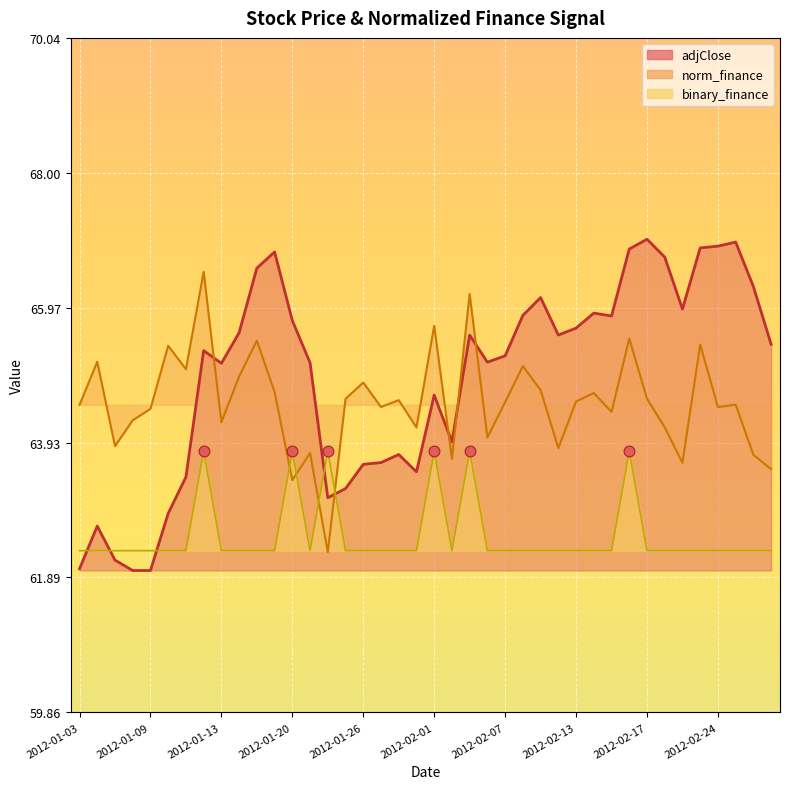

Is the value of norm_finance at 2012-01-10 greater than the value of adjClose at 2012-01-20?

No